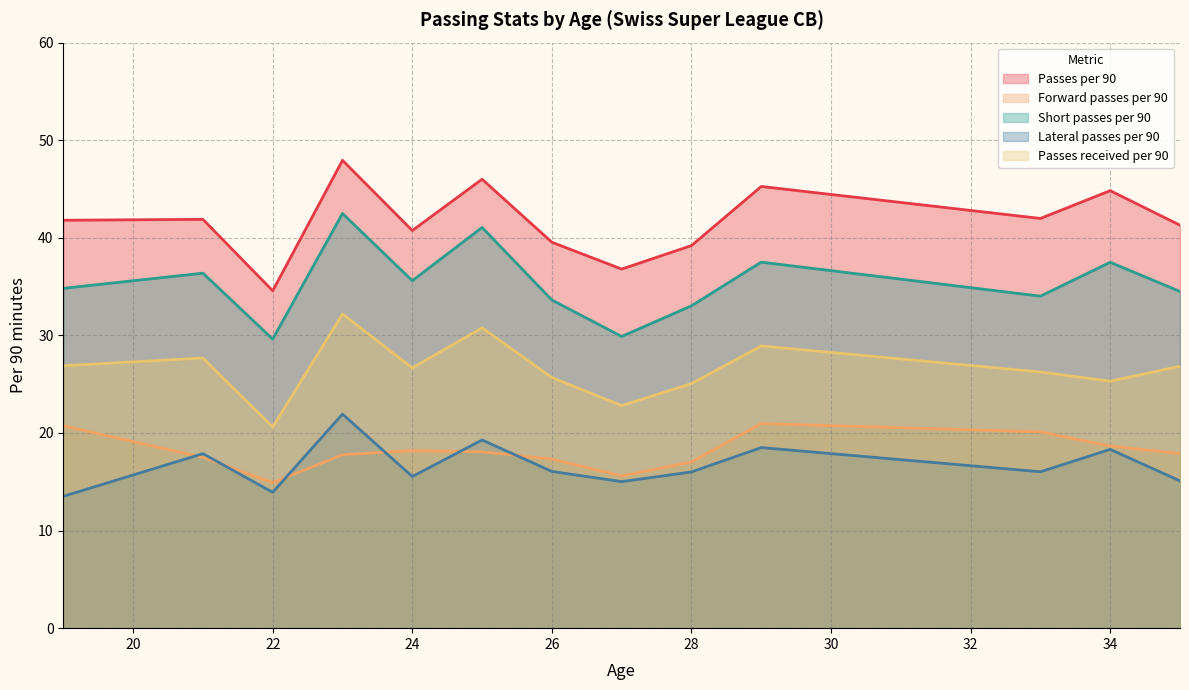

Is the value of Passes per 90 at 28 greater than the value of Lateral passes per 90 at 24?

Yes